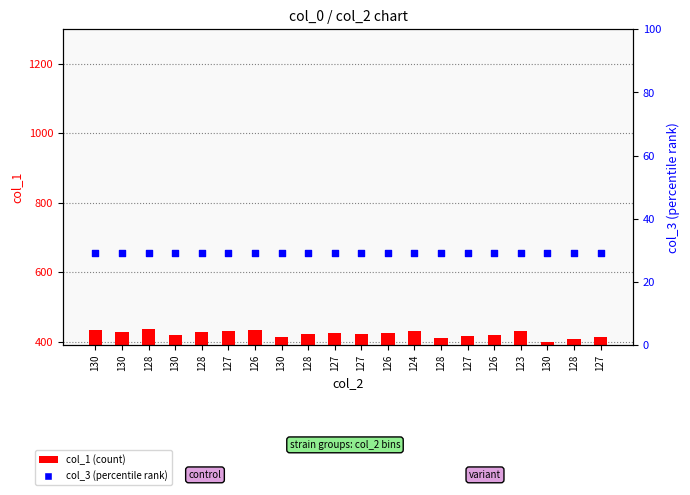

Which series contains the highest Y value?

col_1 (count)